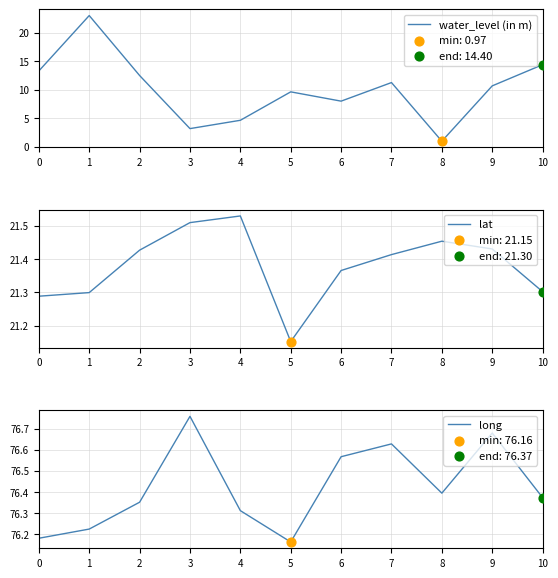

What are all the series names shown in the legend?

water_level (in m), lat, long